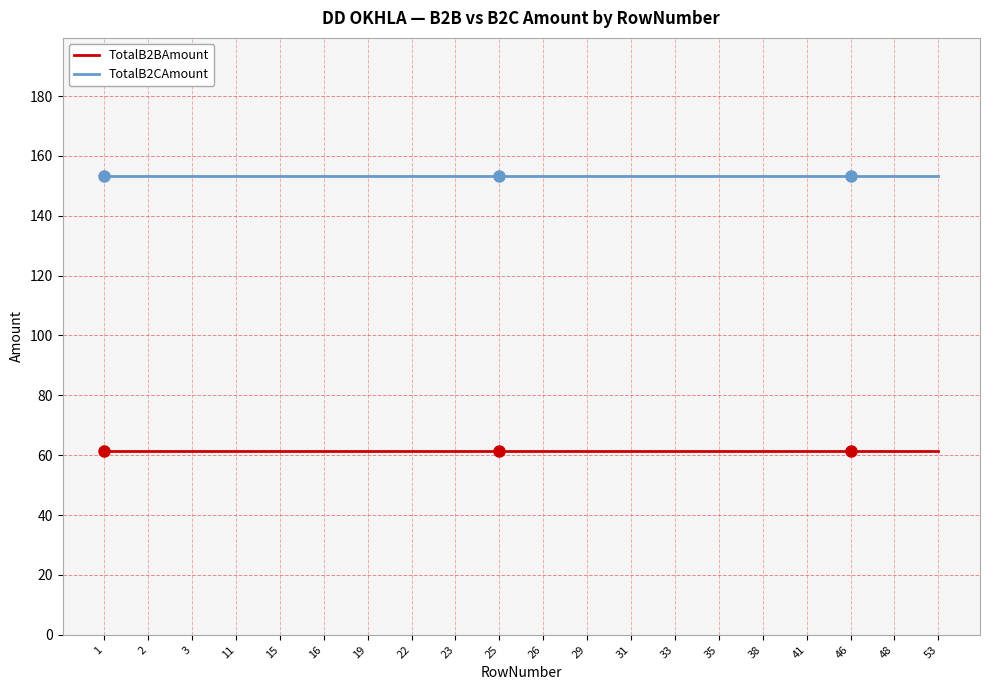

What is the spread (max minus min) of values at 25?

92.0